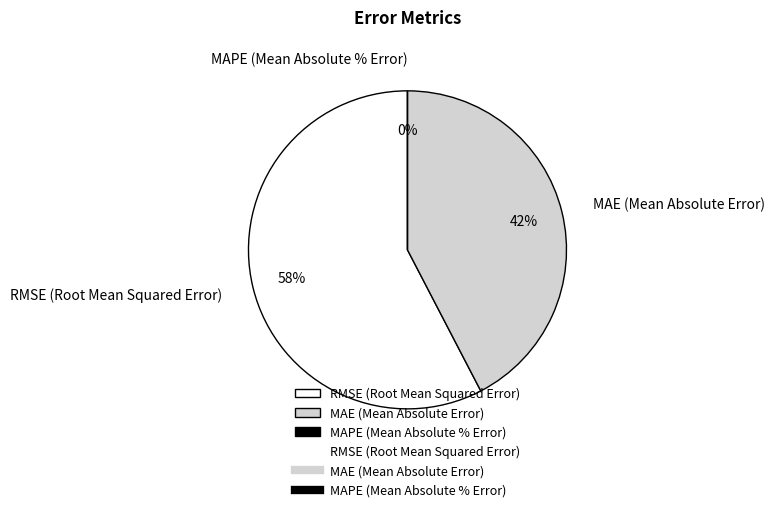

To the nearest percent, what portion does RMSE (Root Mean Squared Error) represent?

58%